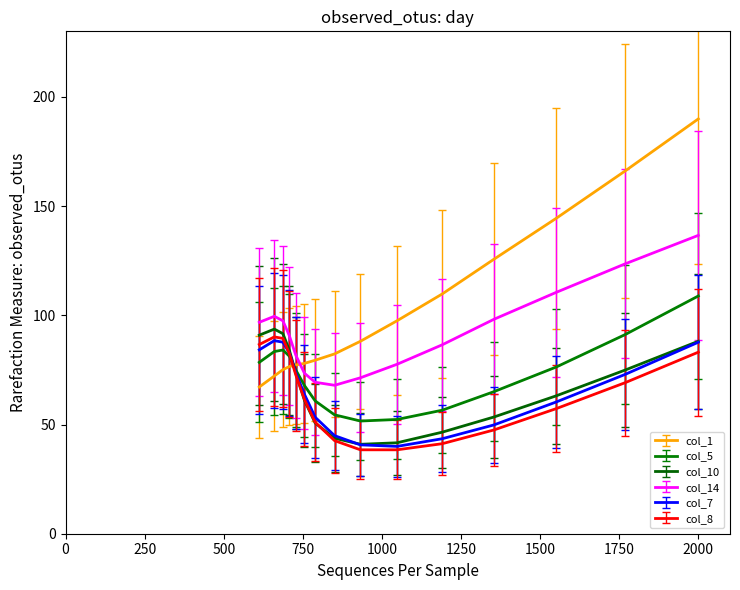

Which series has the largest total across all categories?

col_1